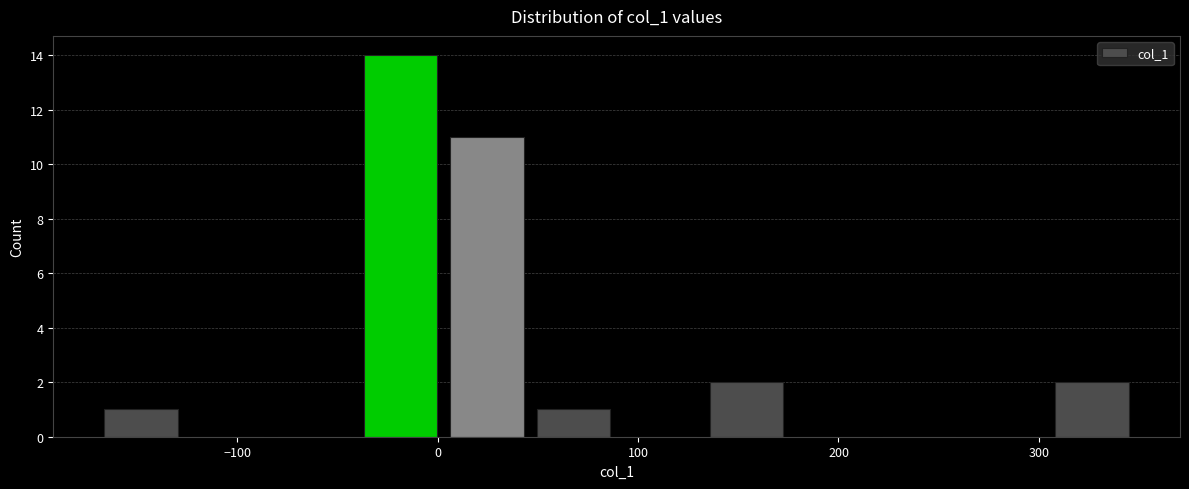

Reading left to right, list every bar in this chart as the range it spans on the x-axis followed by its height. Neither the bar edges nor the heights are printed on the chart, so give them approximately, as read against the axes.

-170 to -130: 1
-130 to -80: 0
-80 to -40: 0
-40 to 0: 14
0 to 50: 11
50 to 90: 1
90 to 130: 0
130 to 180: 2
180 to 220: 0
220 to 260: 0
260 to 300: 0
300 to 350: 2